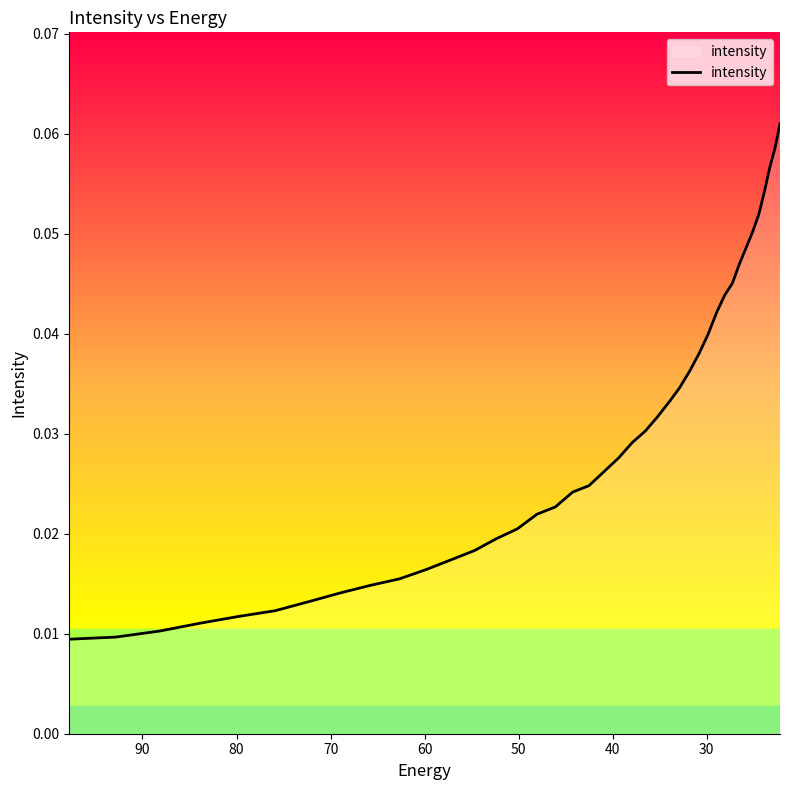

Count the values in the range 0 to 1.

40